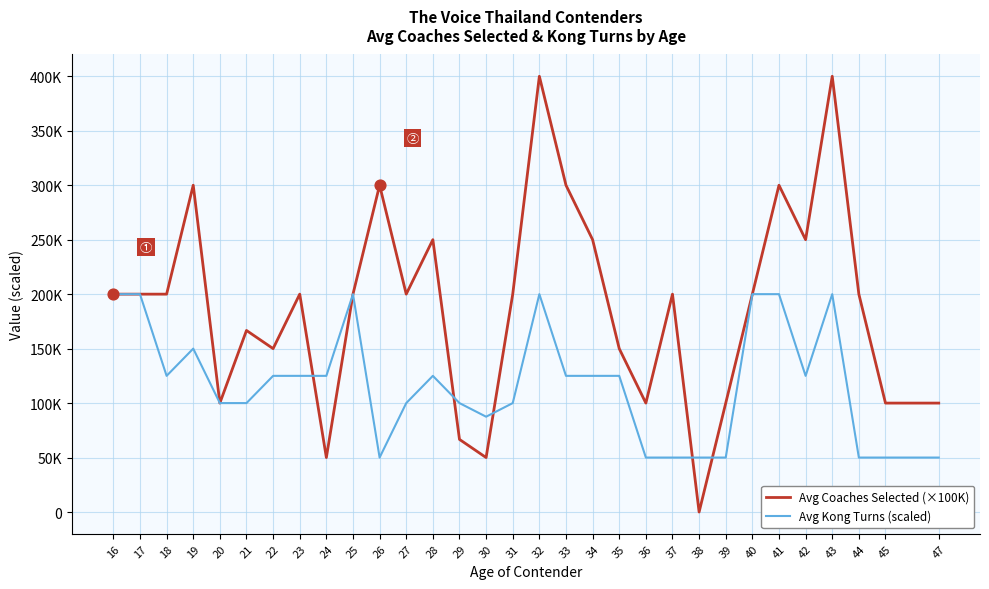

At how many categories does at least one series exceed 86258?

30